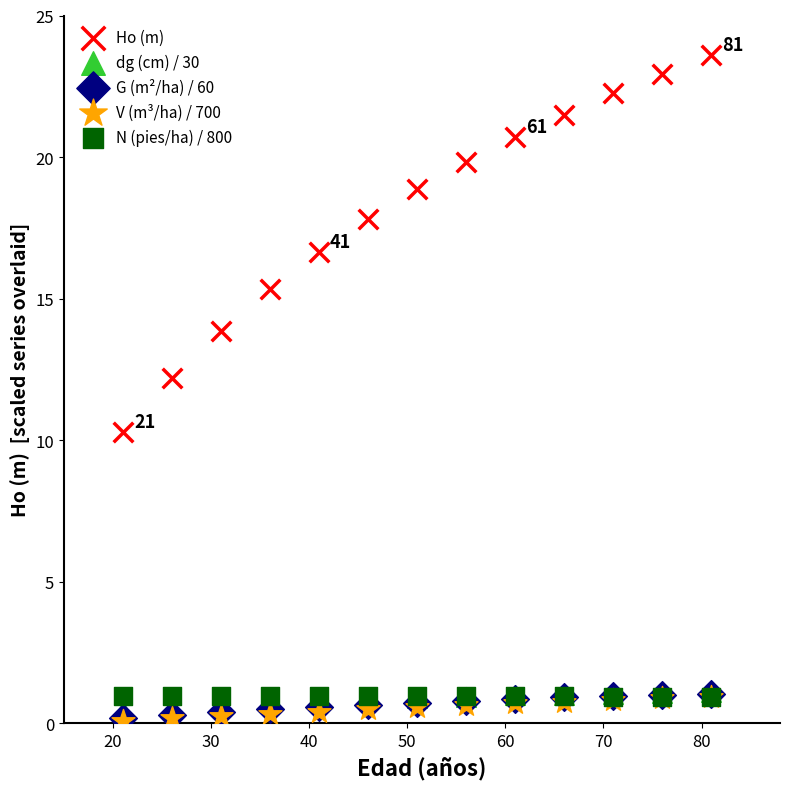

What are all the series names shown in the legend?

Ho (m), dg (cm) / 30, G (m²/ha) / 60, V (m³/ha) / 700, N (pies/ha) / 800